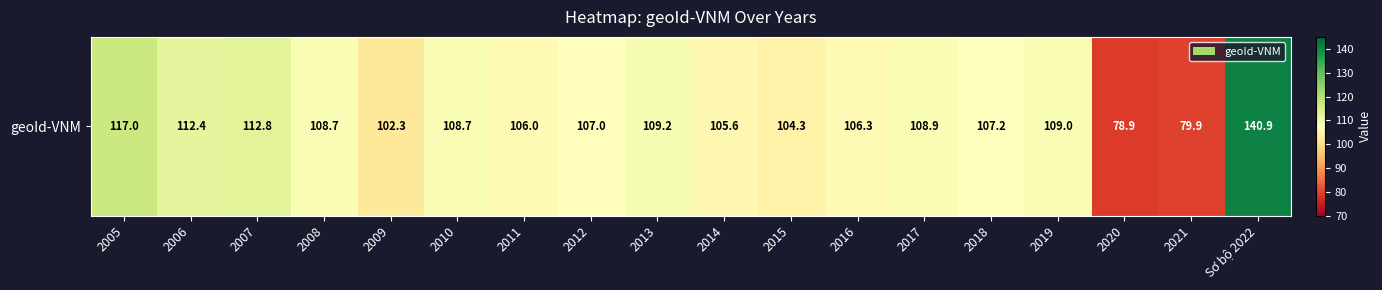

How many data points are above 108?

9